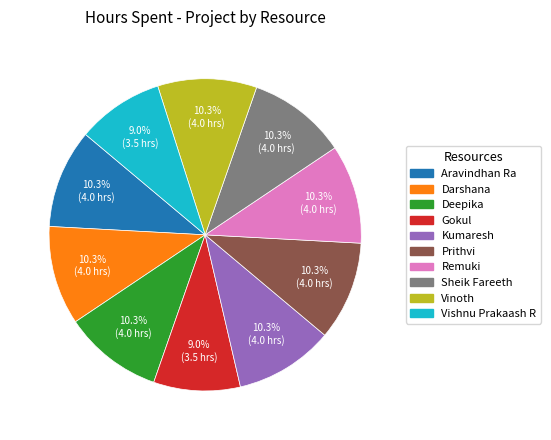

How many segments does this pie chart have?

10